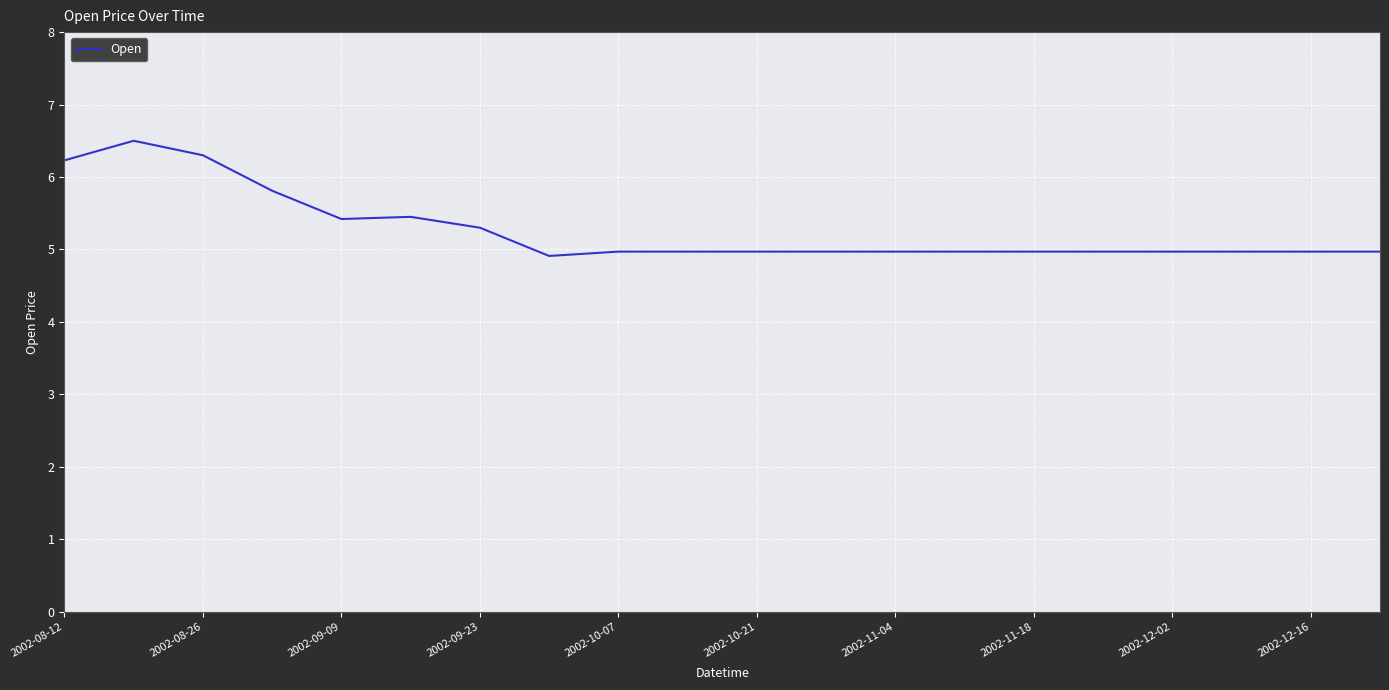

What is the greatest value displayed?

6.5